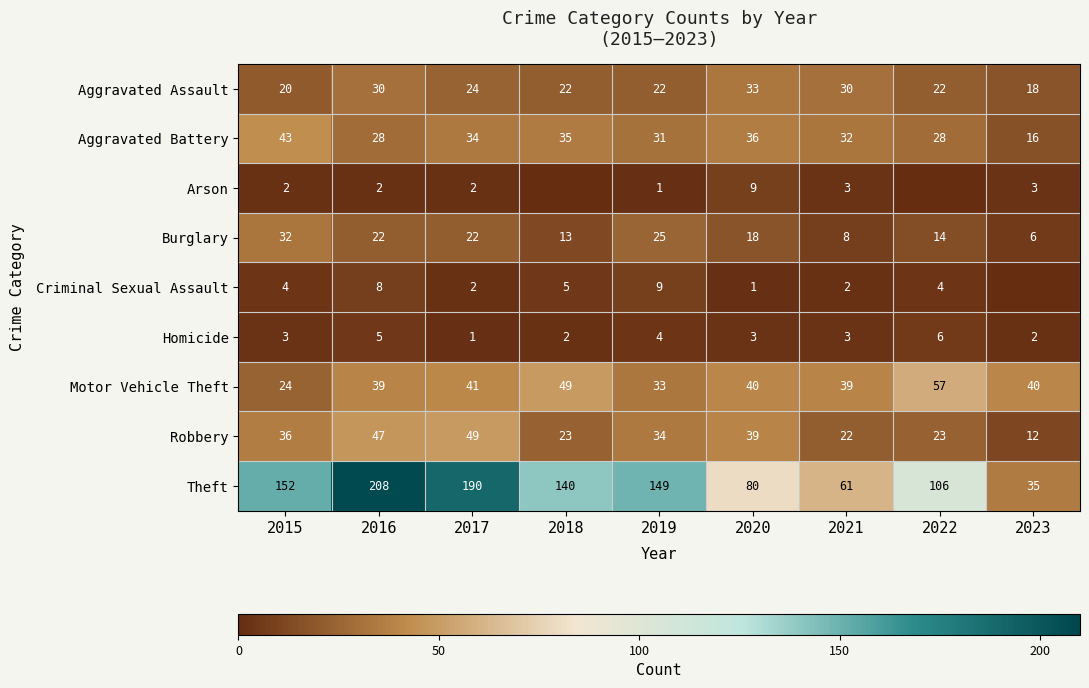

True or false: Motor Vehicle Theft has a value of 71 at 2018.

False